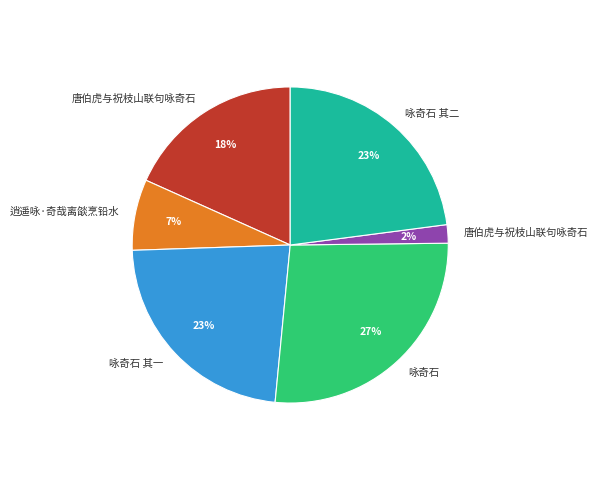

Is there any slice that represents more than half of the pie?

No